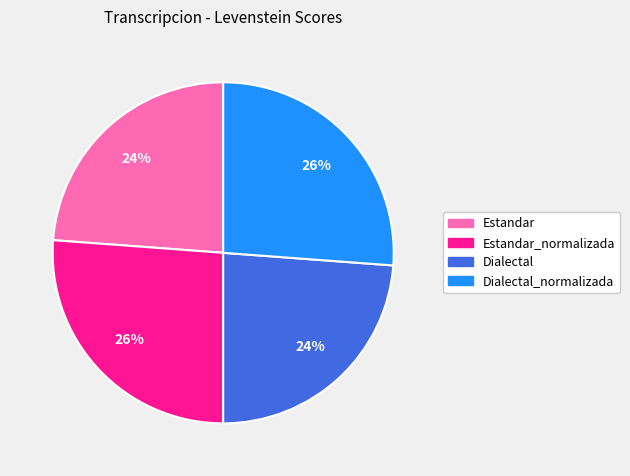

True or false: Estandar accounts for 16% of the total.

False